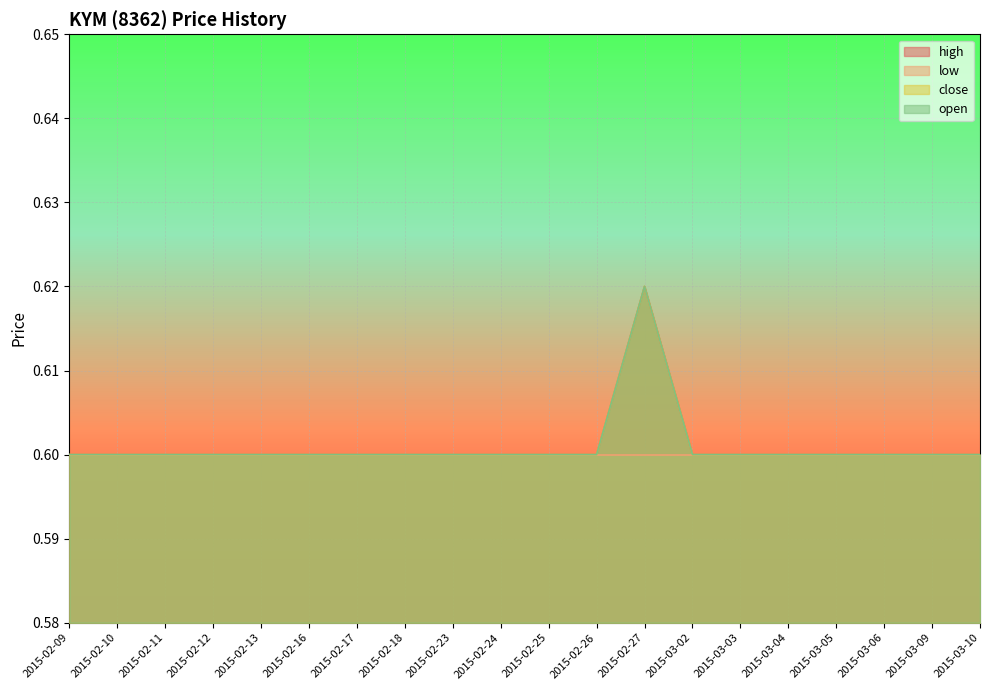

At how many categories does at least one series exceed 0?

20